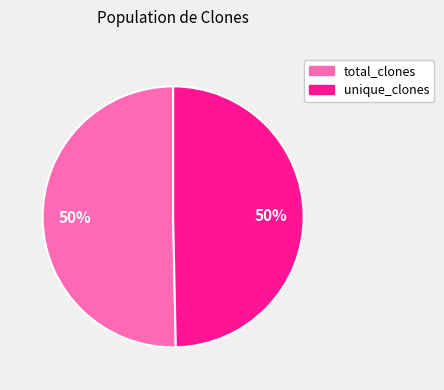

To the nearest percent, what is the average slice percentage?

50%